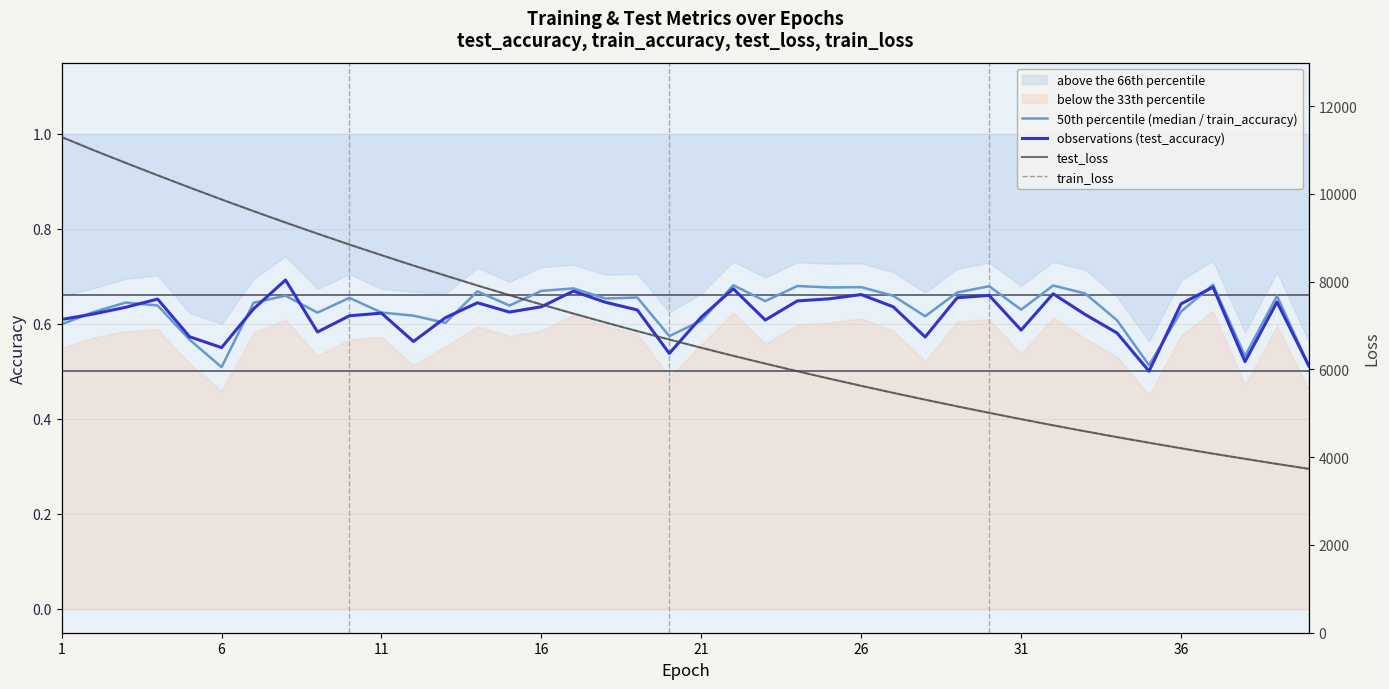

Is this an area chart (filled region under the line)?

No